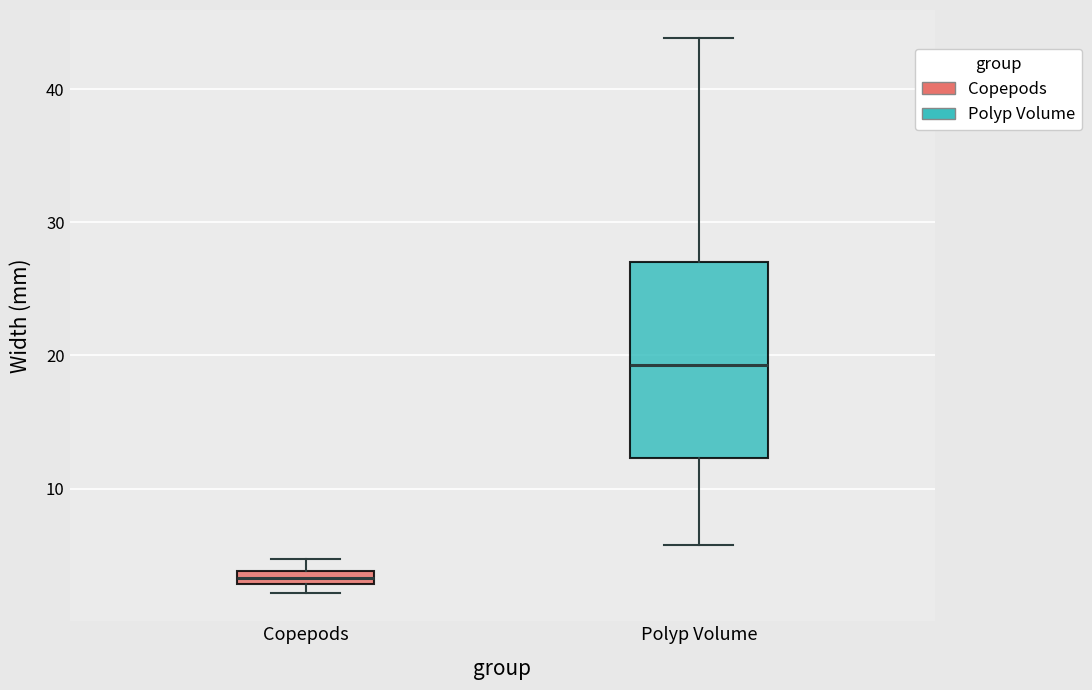

Where is the upper edge of the box for Copepods on the y-axis? The values are not printed on the chart, so give them approximately, as read against the axis.

4